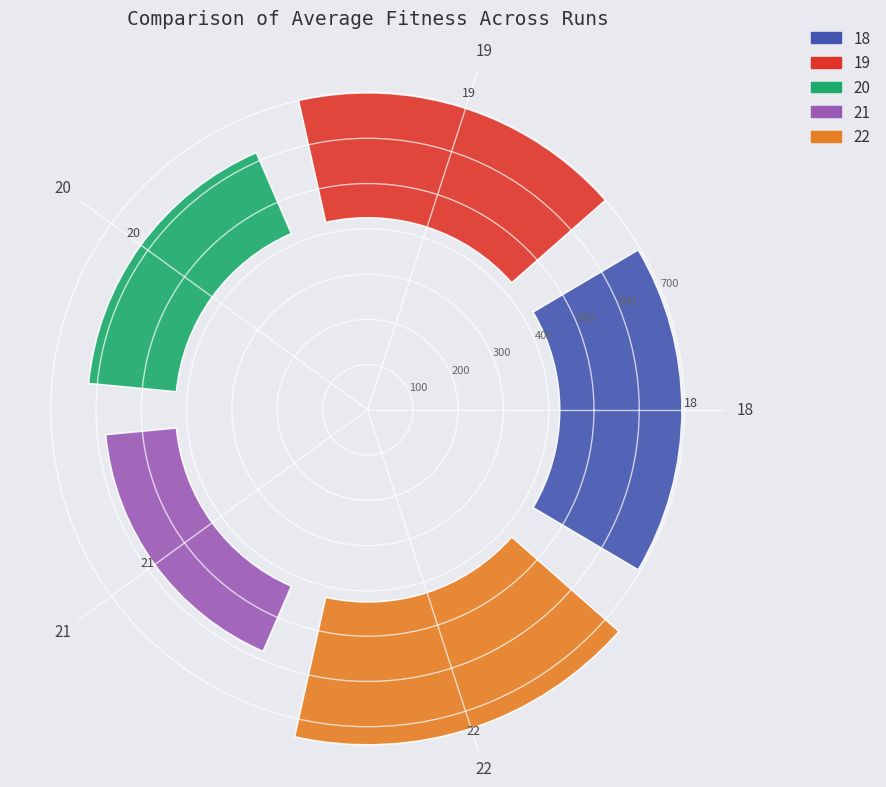

To the nearest percent, what portion does 22 represent?

26%